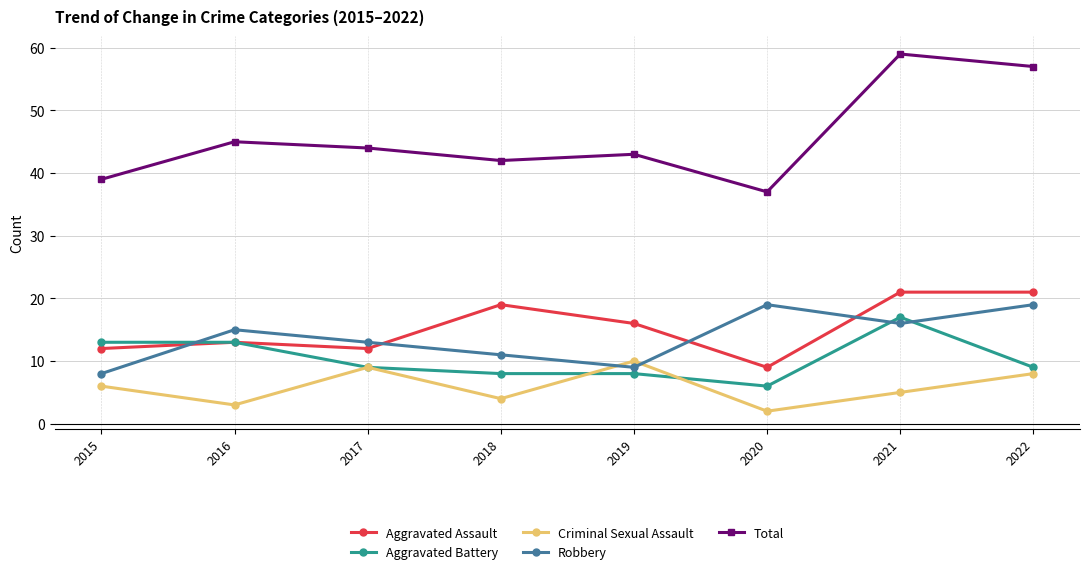

Reading left to right, extract all data points from this chart.

Aggravated Assault: 12	13	12	19	16	9	21	21
Aggravated Battery: 13	13	9	8	8	6	17	9
Criminal Sexual Assault: 6	3	9	4	10	2	5	8
Robbery: 8	15	13	11	9	19	16	19
Total: 39	45	44	42	43	37	59	57